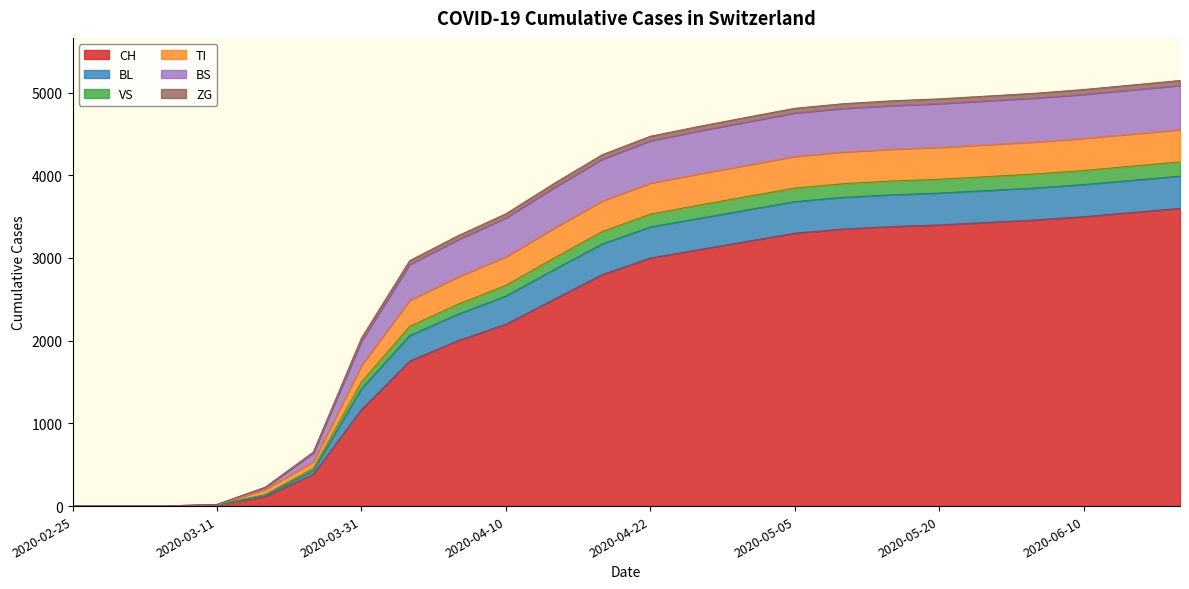

What is the highest value of the CH series?

3600